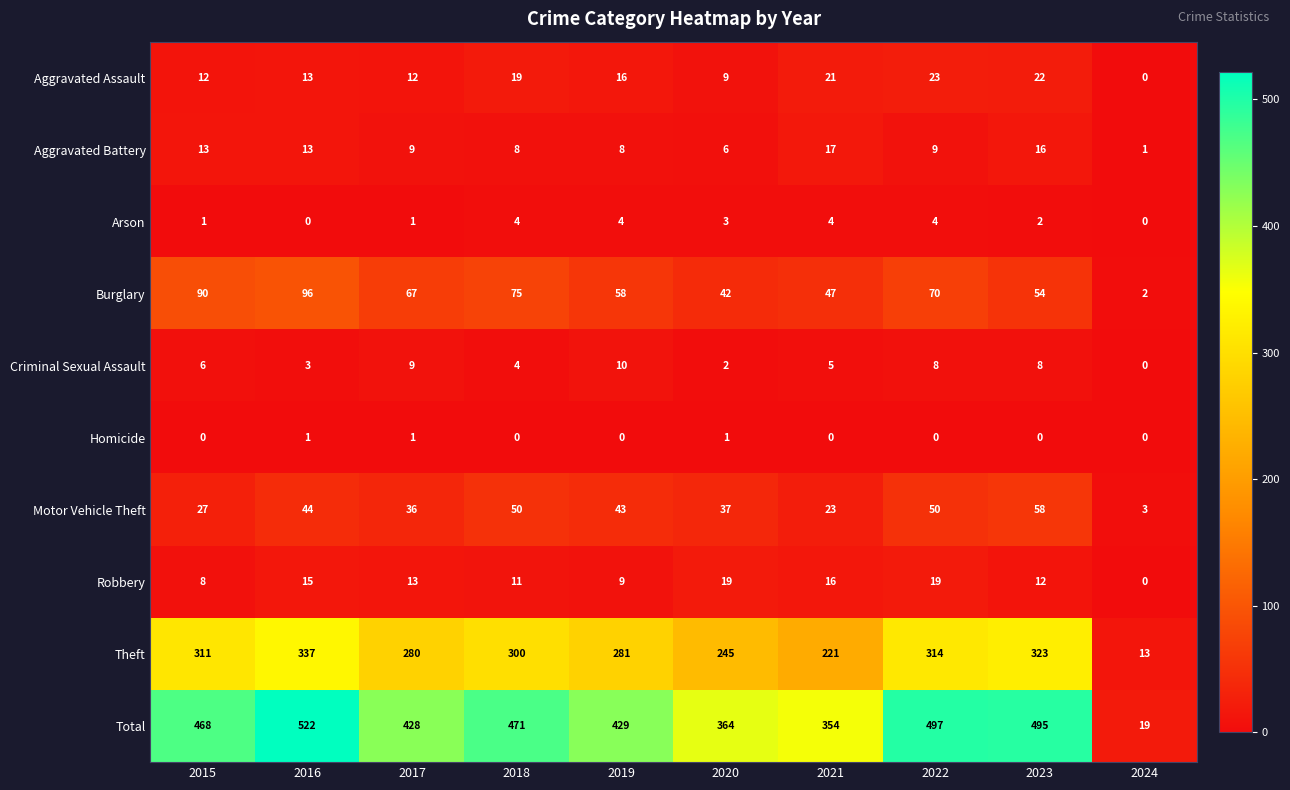

True or false: Burglary has a value of 2 at 2024.

True